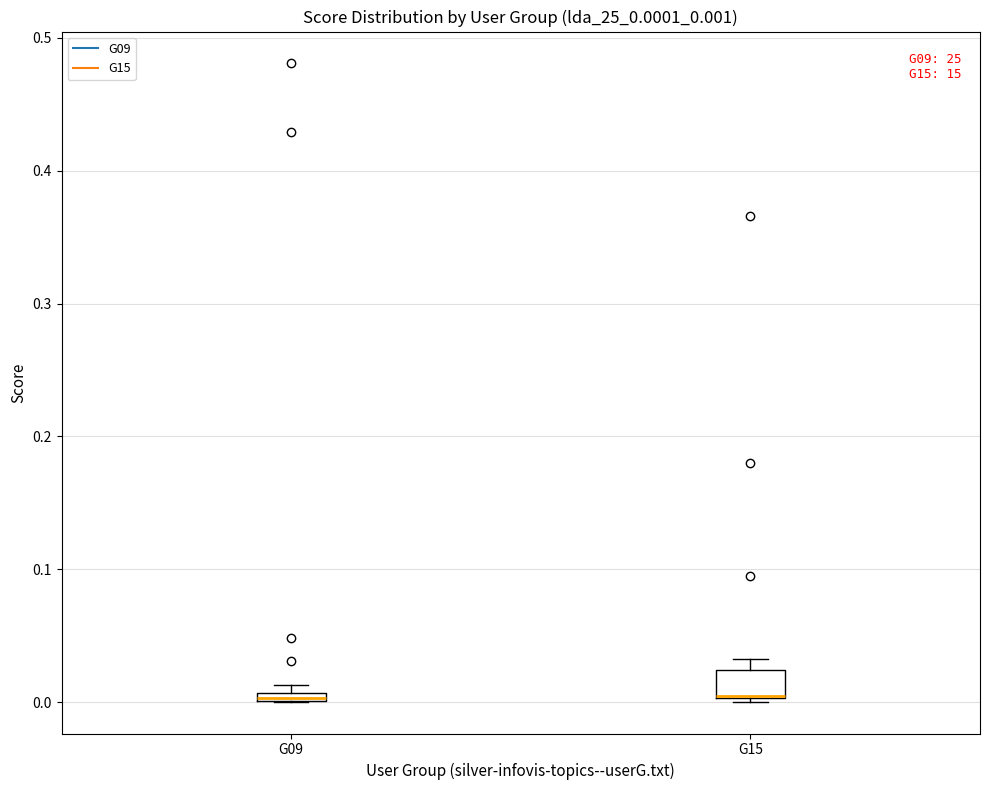

Where is the upper edge of the box for G15 on the y-axis? The values are not printed on the chart, so give them approximately, as read against the axis.

0.02